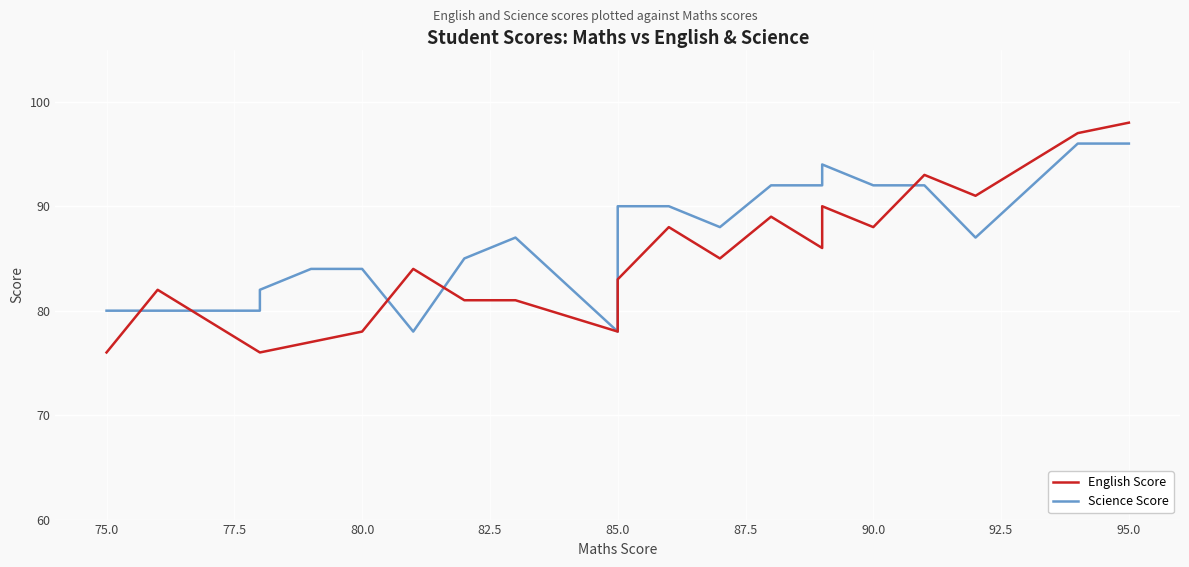

Is the value of Science Score at 13 greater than the value of English Score at 87.5?

Yes